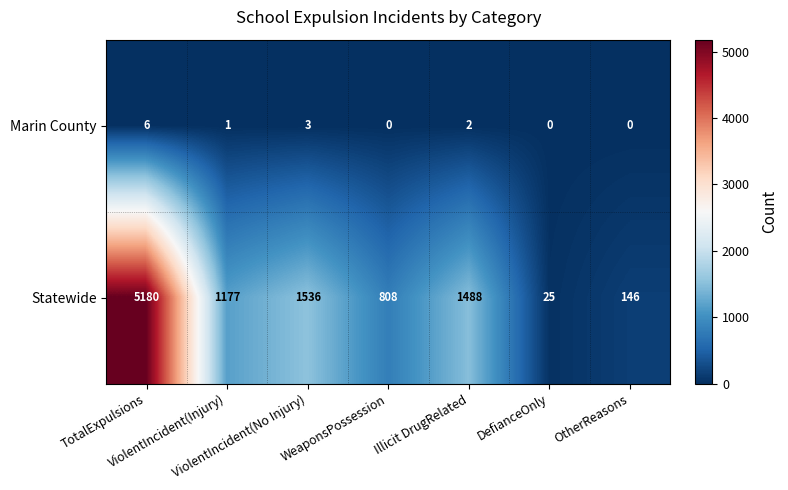

Rank the series by their average value, from highest to lowest.

Statewide, Marin County